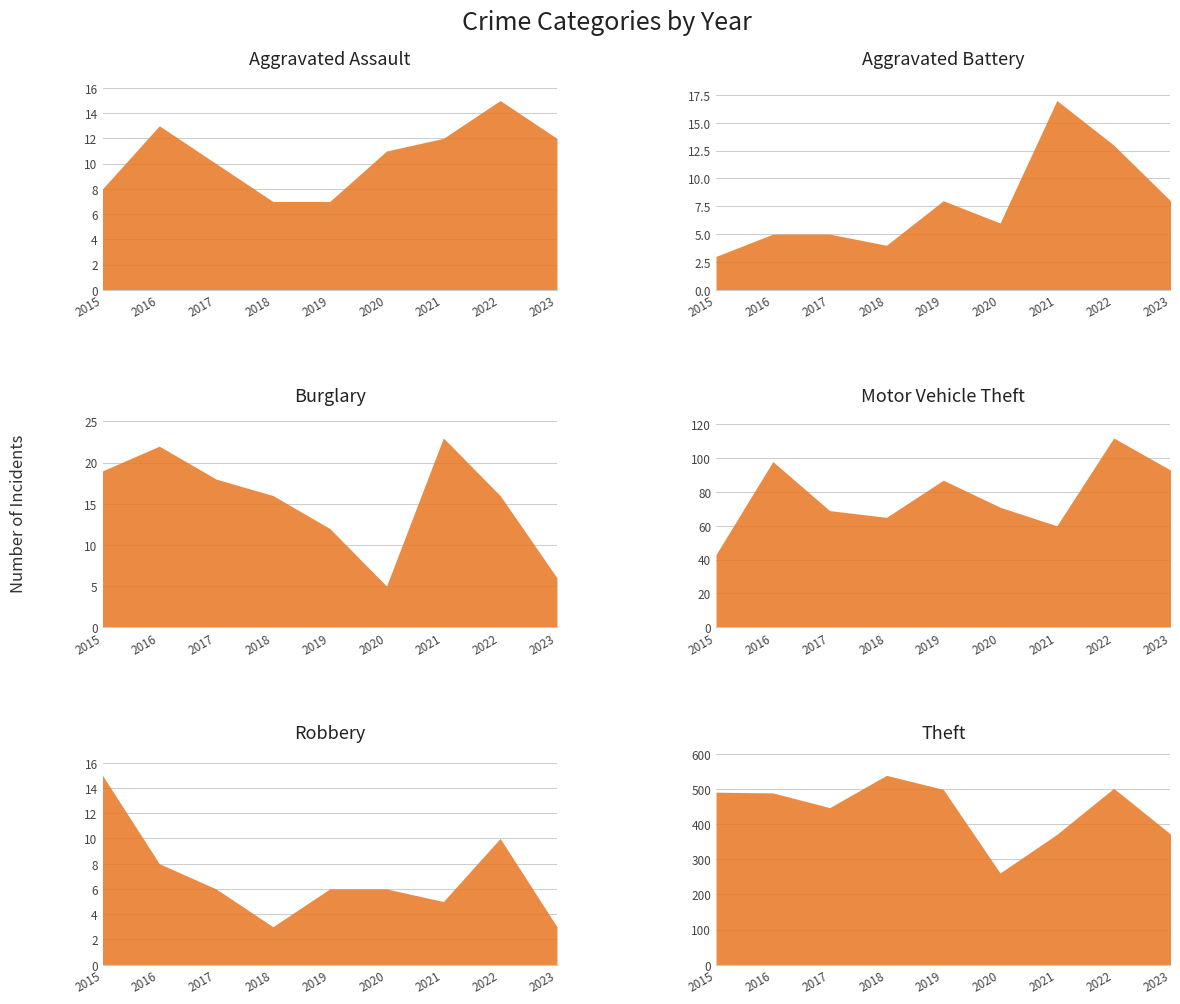

How many interior local peaks does the Robbery series have?

1